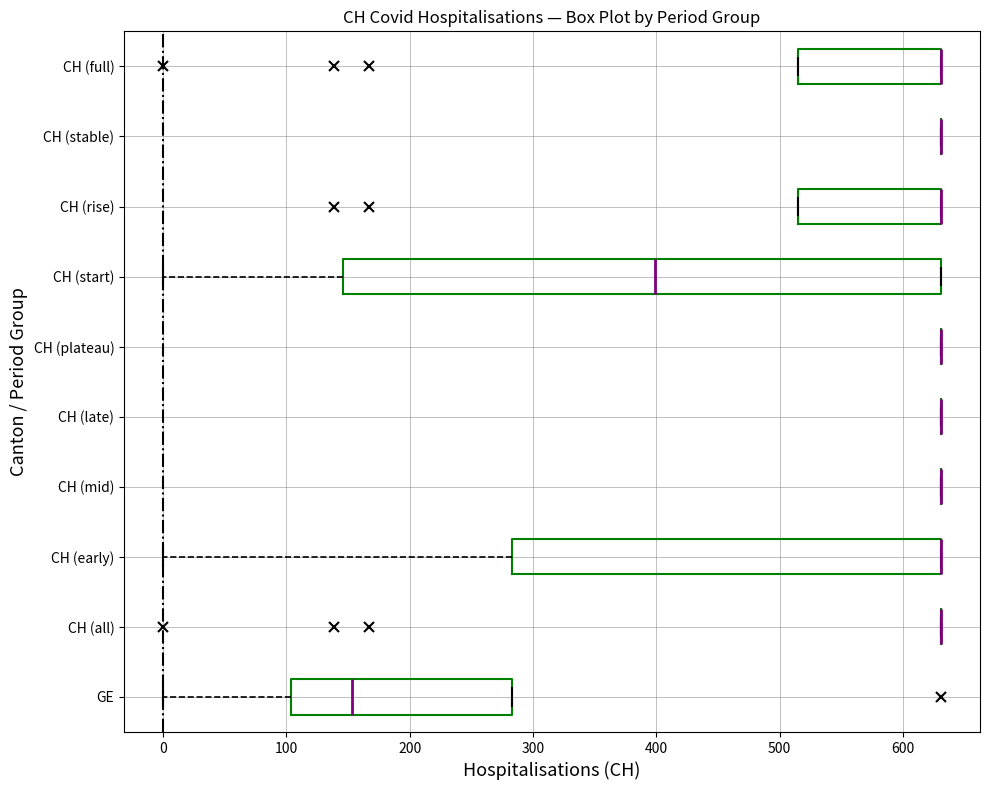

Where is the right edge of the box for CH (early) on the x-axis? The values are not printed on the chart, so give them approximately, as read against the axis.

630